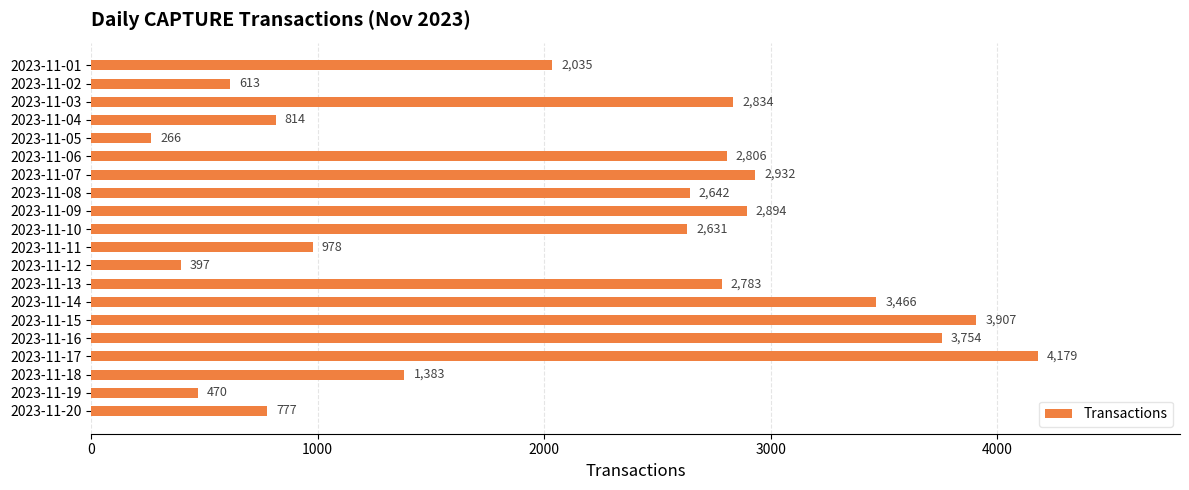

Are the bars horizontal?

Yes